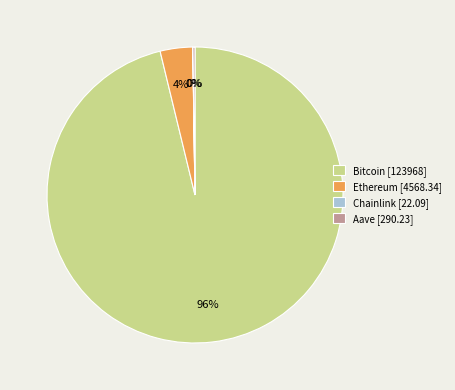

Which category accounts for the majority?

Bitcoin